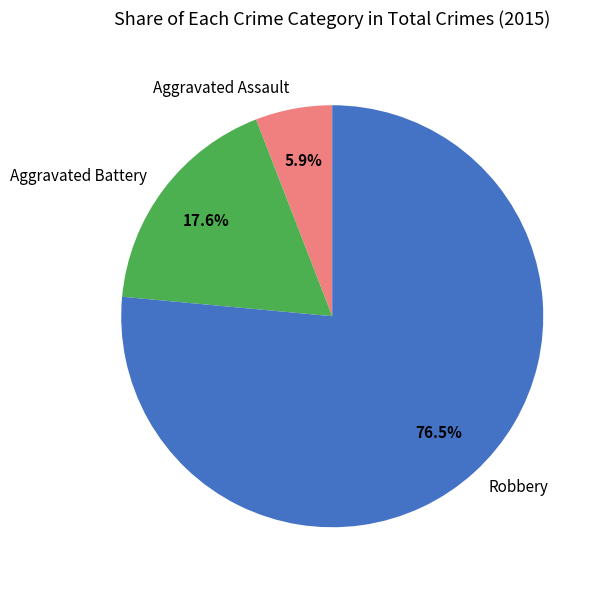

What percentage do Aggravated Battery and Robbery together represent?

94.1%